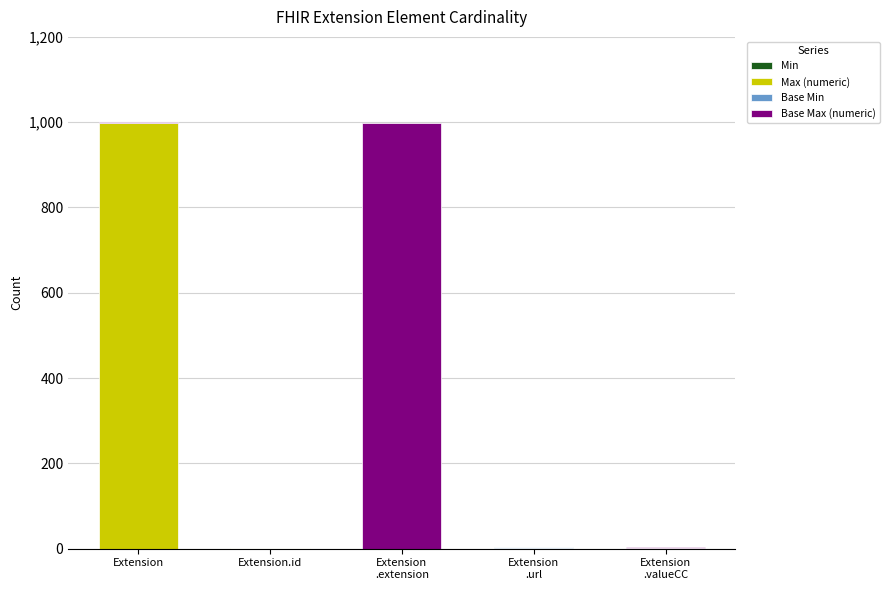

Are the bars horizontal?

No